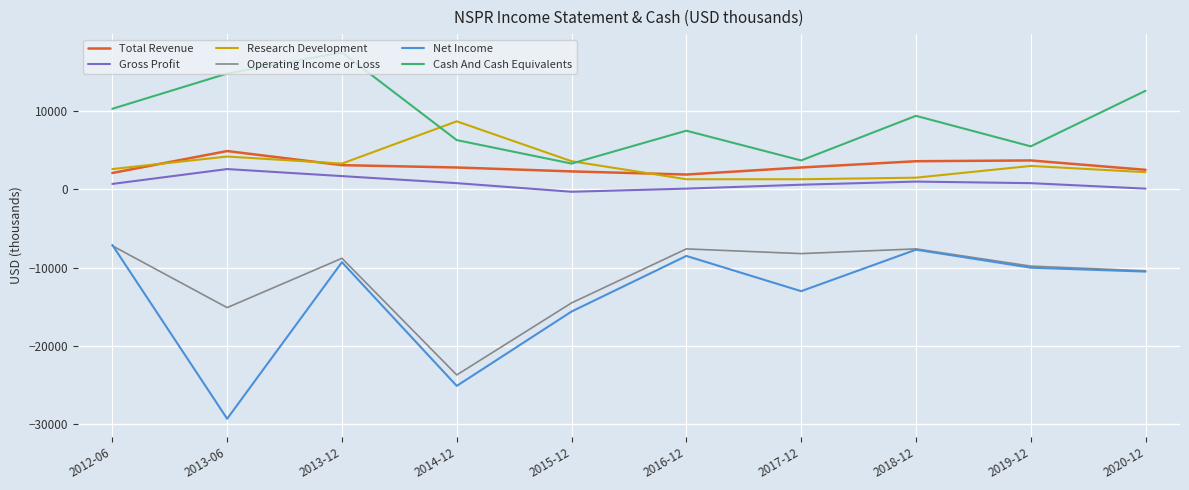

True or false: Gross Profit has a value of 700 at 2012-06.

True